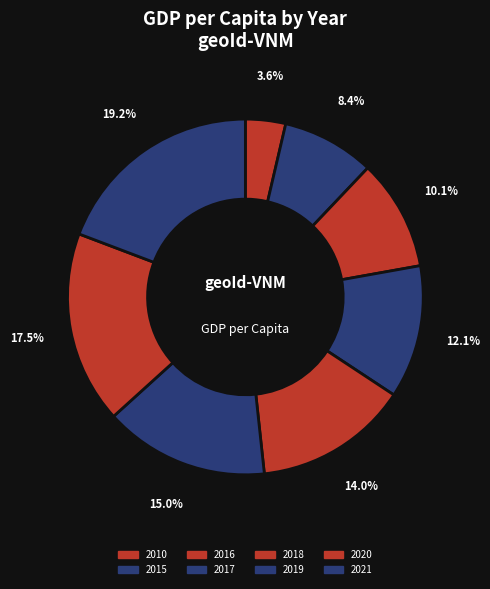

The 2018 slice represents 14% of the pie. True or false?

True